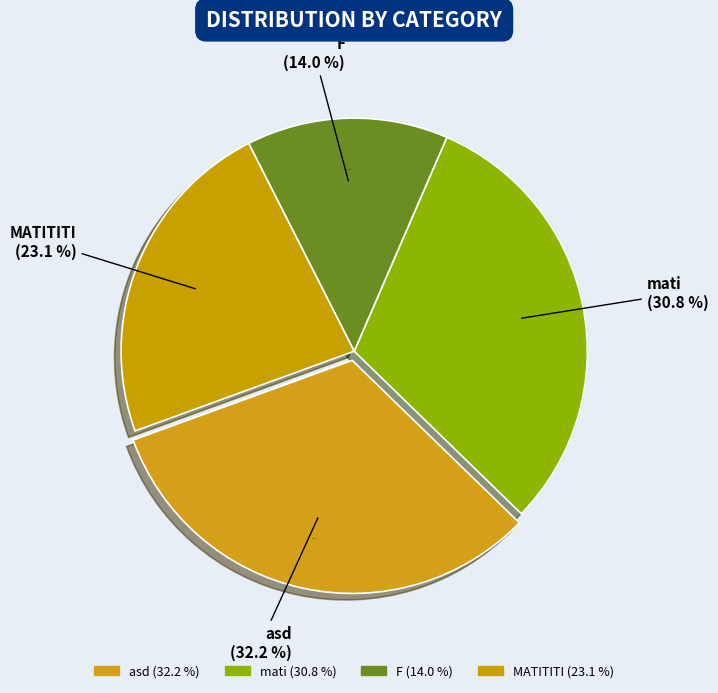

What is the largest slice in the pie chart?

asd